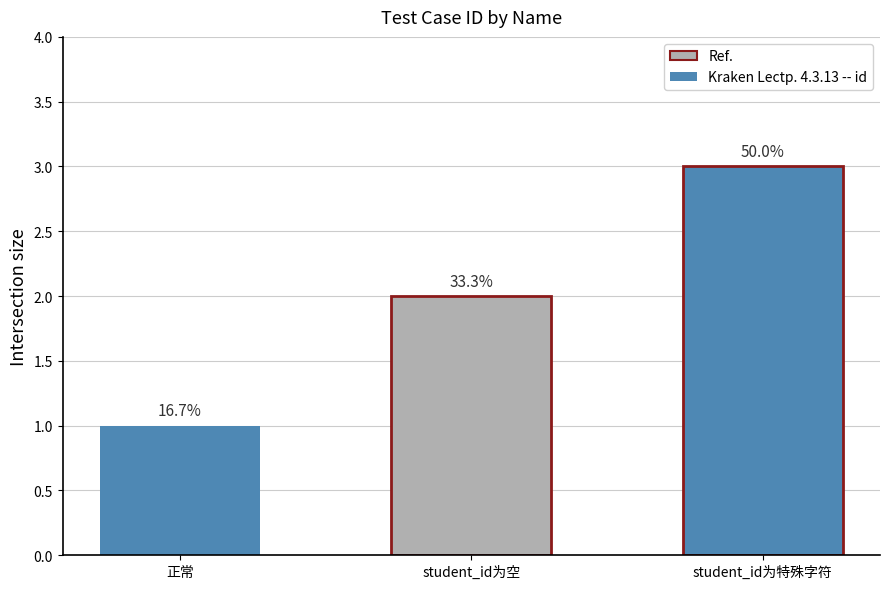

Which has a higher value, 正常 or student_id为特殊字符?

student_id为特殊字符